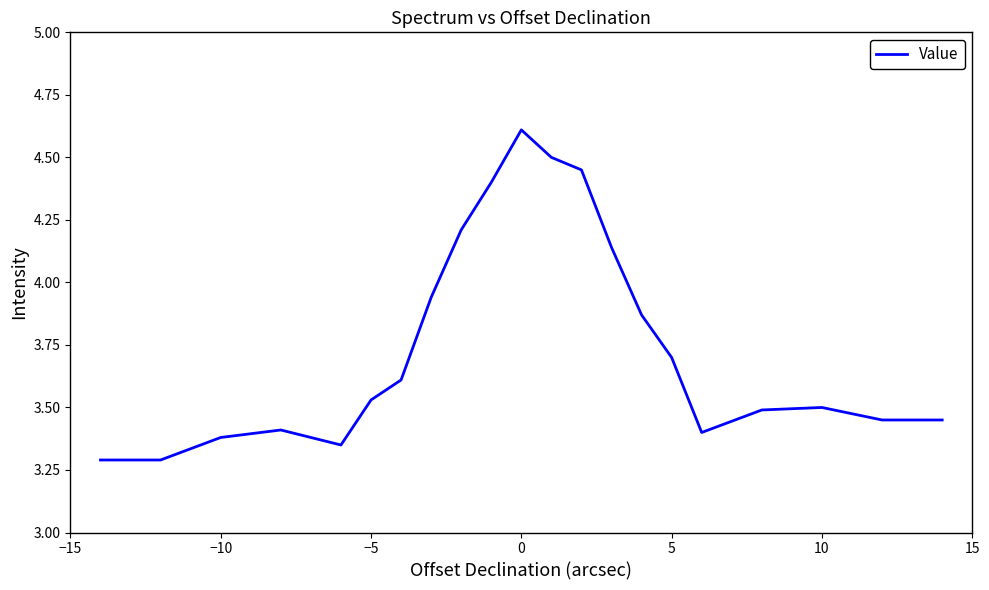

What is the difference between the maximum and minimum values?

1.3